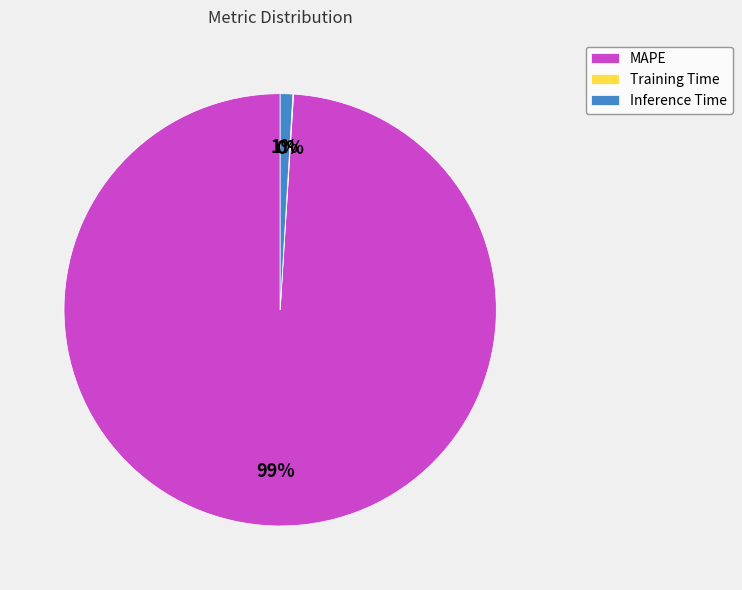

To the nearest percent, what is the average slice percentage?

33%